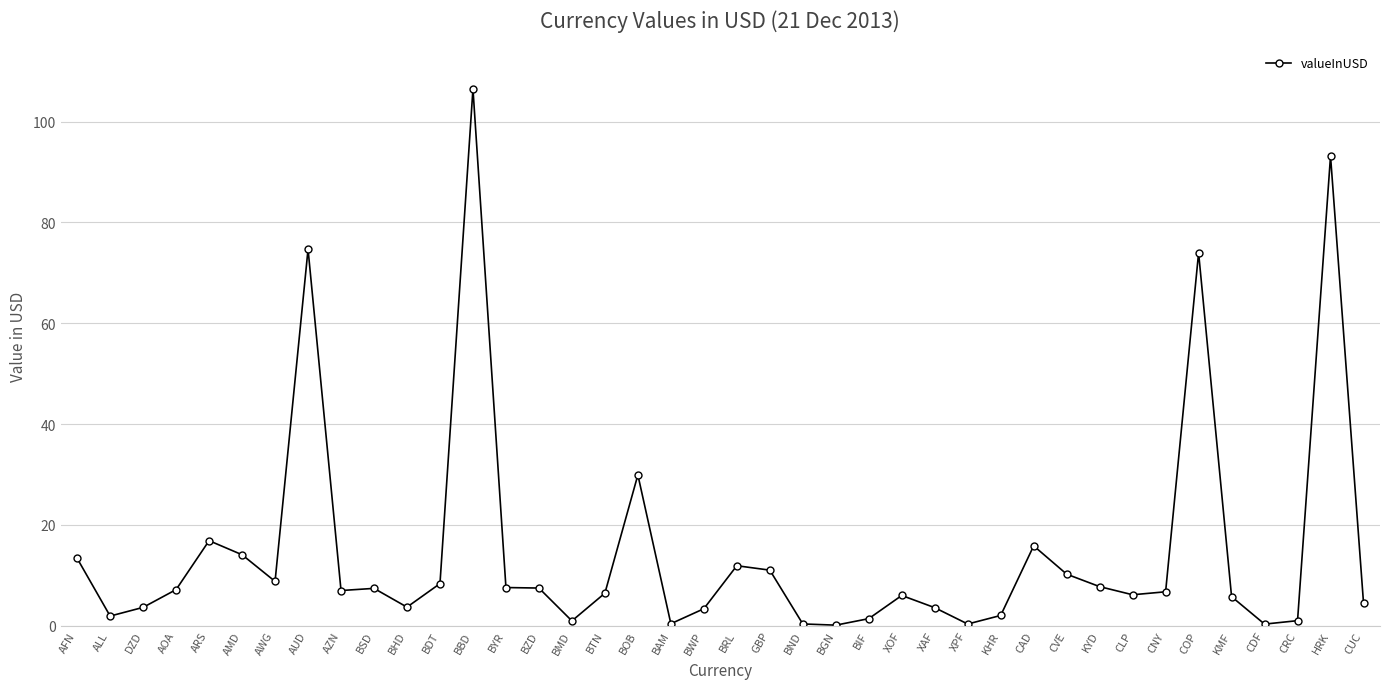

What is the change in value from AUD to AZN?

-67.7